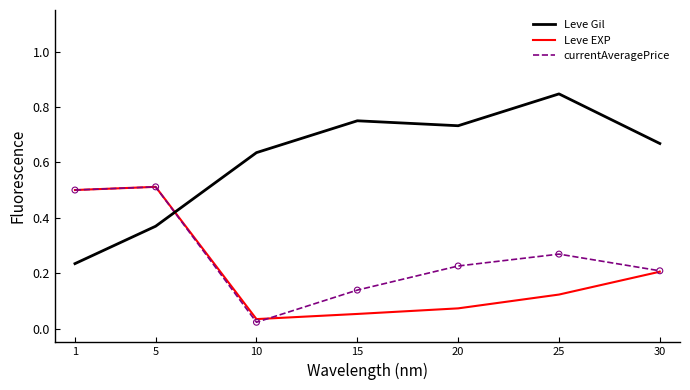

At which category is the sum across all series the highest?

5